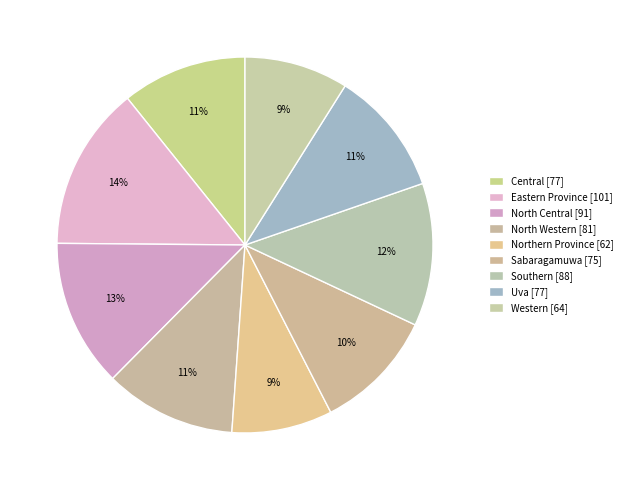

What is the change in value from Sabaragamuwa to Uva?

+2